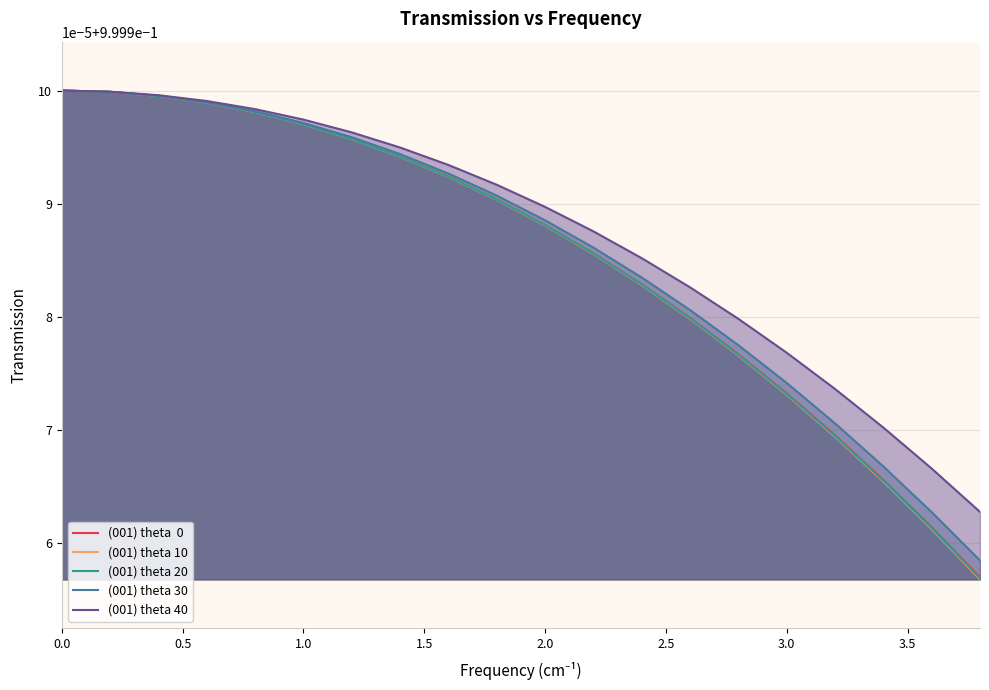

Does the chart have visible grid lines?

Yes